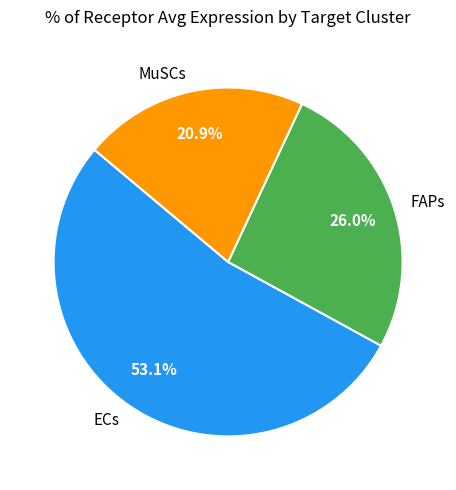

Do ECs and MuSCs together represent more than half of the pie?

Yes